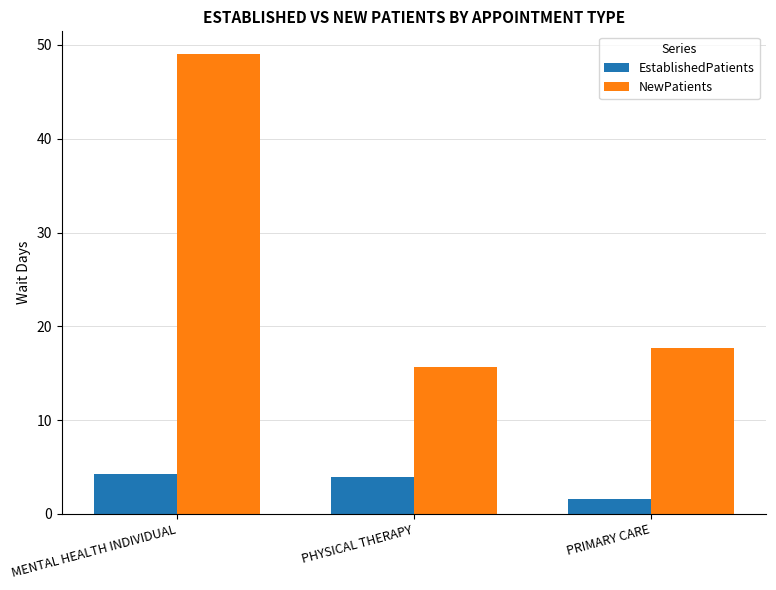

How many data points in EstablishedPatients are above 3?

2